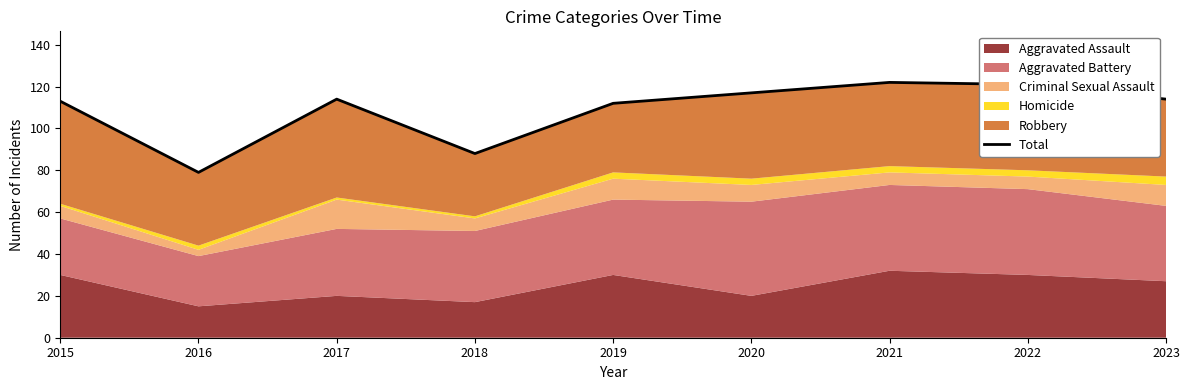

What is the average value?

109